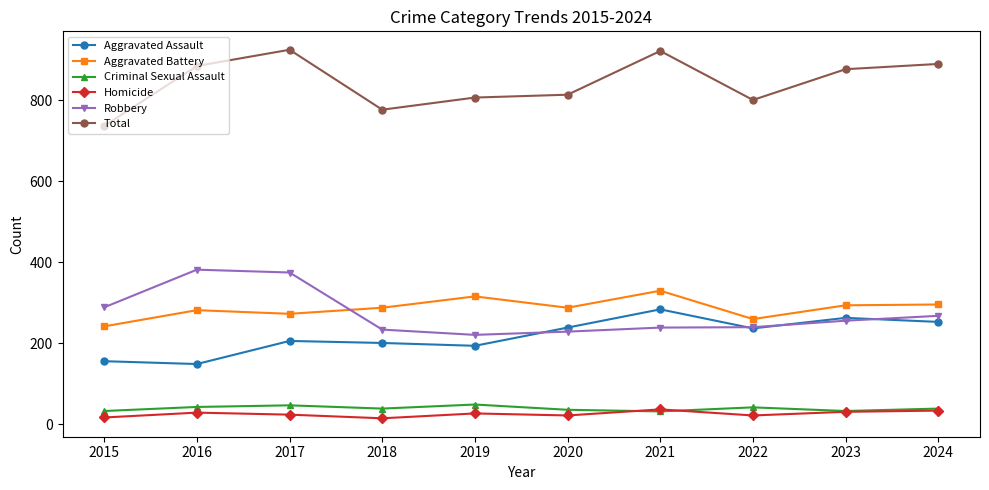

Which series has the widest spread of values?

Total